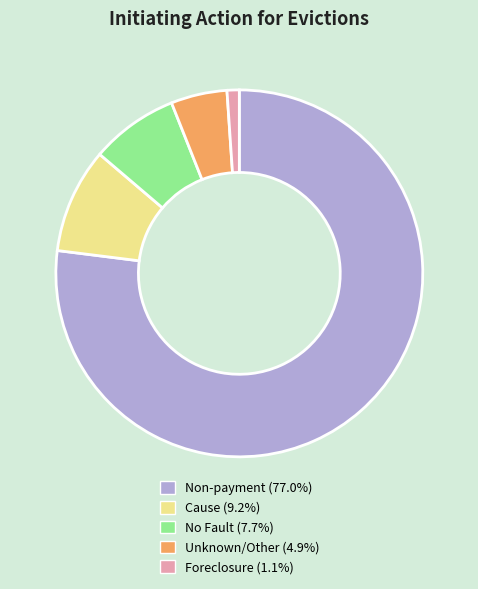

Which slice is the smallest?

Foreclosure